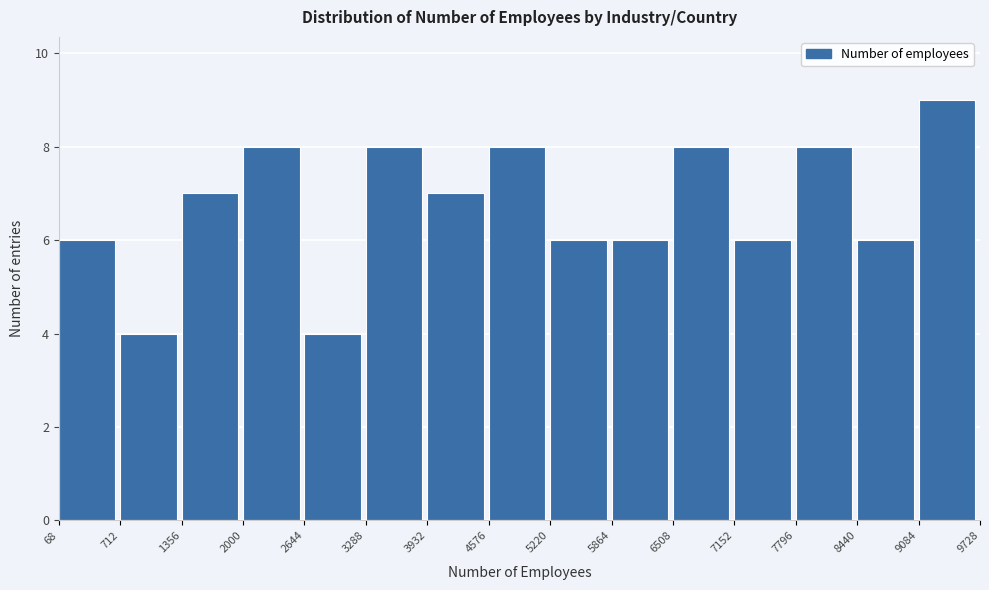

Reading left to right, transcribe this chart: for each bar, give the range it covers on the x-axis and its height. The values are not printed on the chart, so give them approximately, as read against the axis.

68 to 712: 6
712 to 1356: 4
1356 to 2000: 7
2000 to 2644: 8
2644 to 3288: 4
3288 to 3932: 8
3932 to 4576: 7
4576 to 5220: 8
5220 to 5864: 6
5864 to 6508: 6
6508 to 7152: 8
7152 to 7796: 6
7796 to 8440: 8
8440 to 9084: 6
9084 to 9728: 9